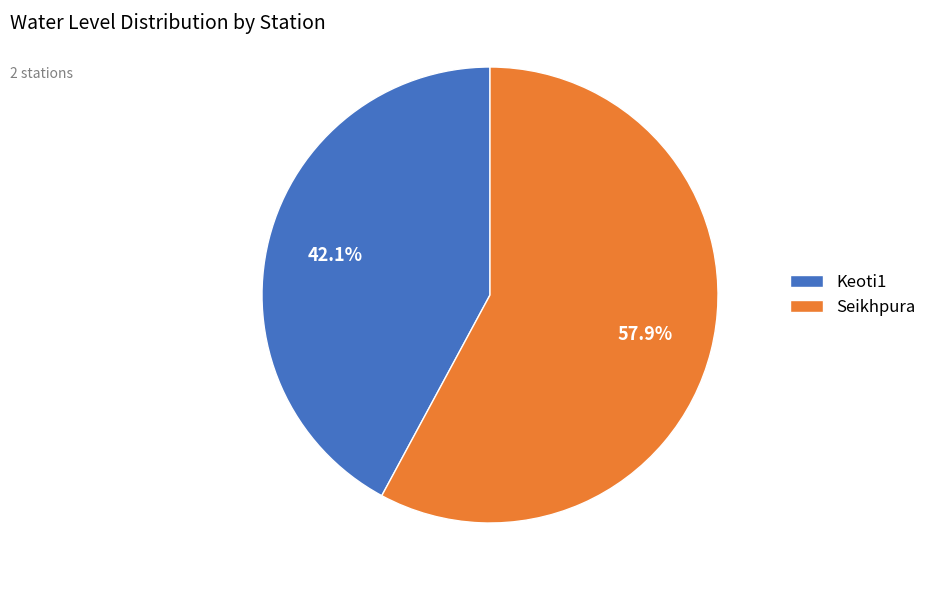

Which slice represents more than half of the pie?

Seikhpura